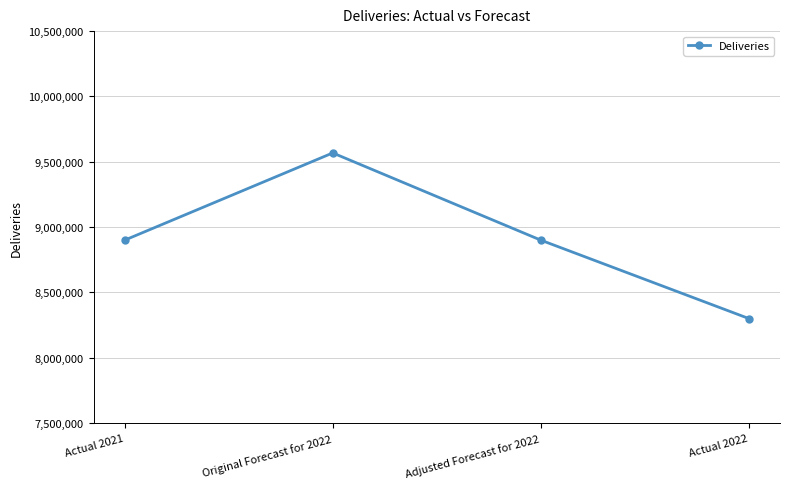

True or false: the data shows 2756210 at Adjusted Forecast for 2022.

False